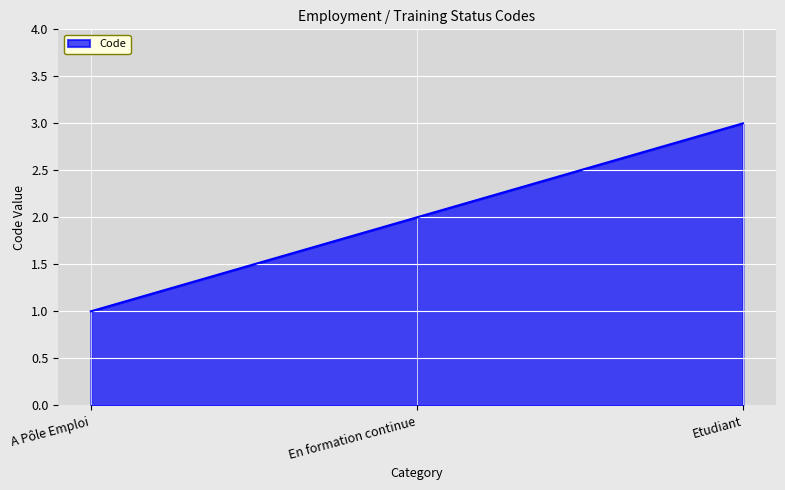

What is the maximum value shown in the chart?

3